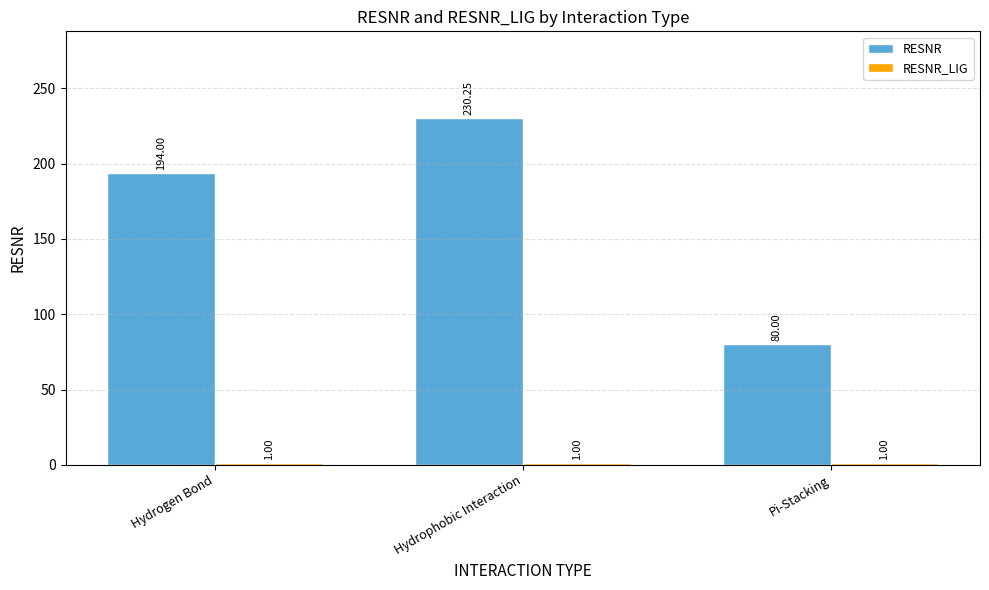

Rank the categories by RESNR value from lowest to highest.

Pi-Stacking, Hydrogen Bond, Hydrophobic Interaction